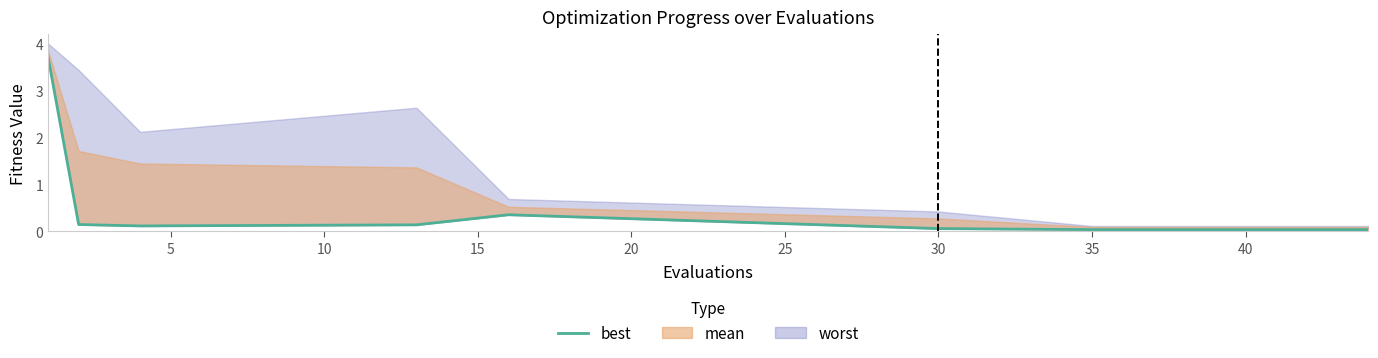

How many lines are shown in the chart?

1